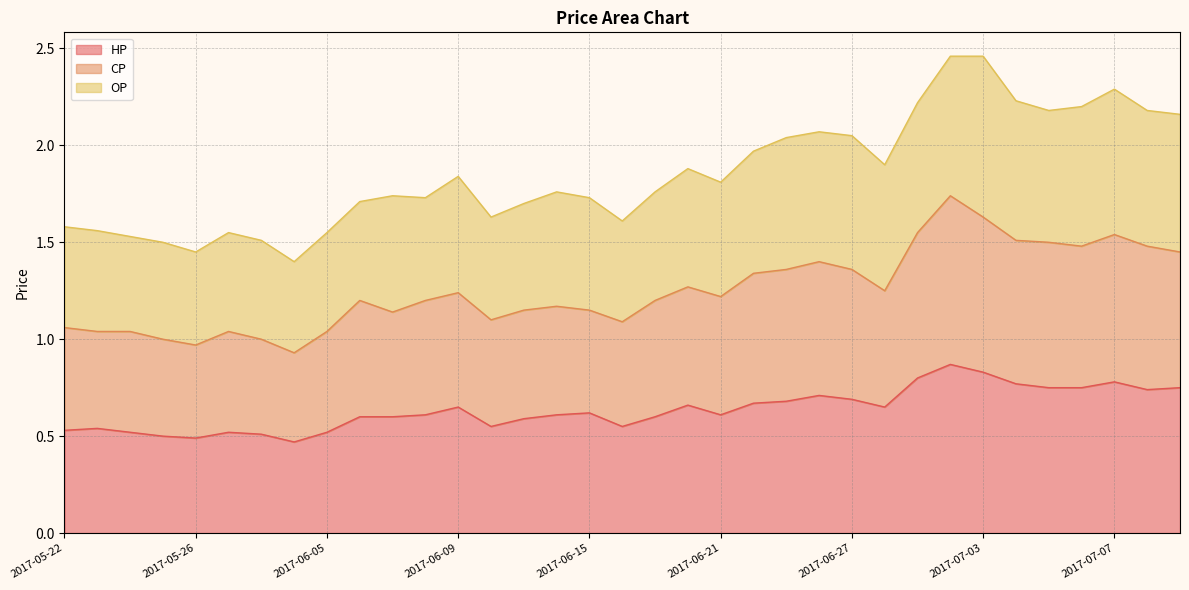

At which label does HP reach its peak?

2017-06-30